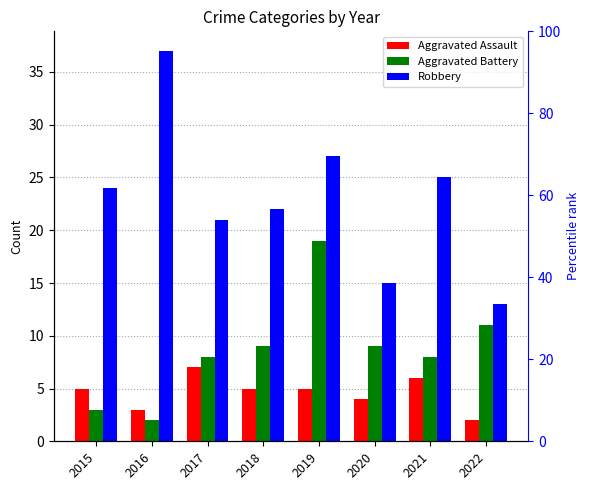

Which series changed the most between 2018 and 2020?

Robbery